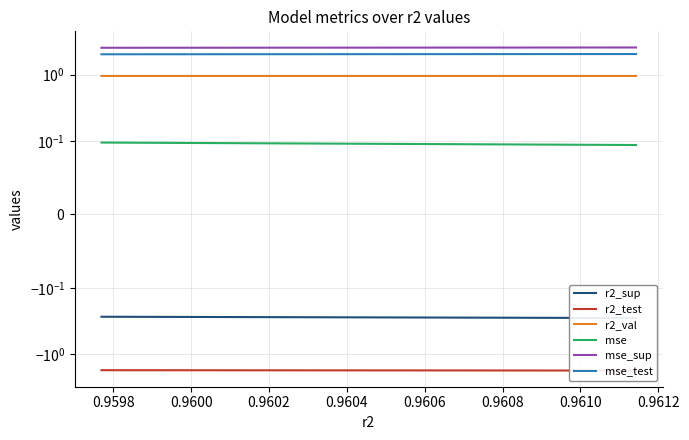

What is the total value across all series at 0.9602?

3.6